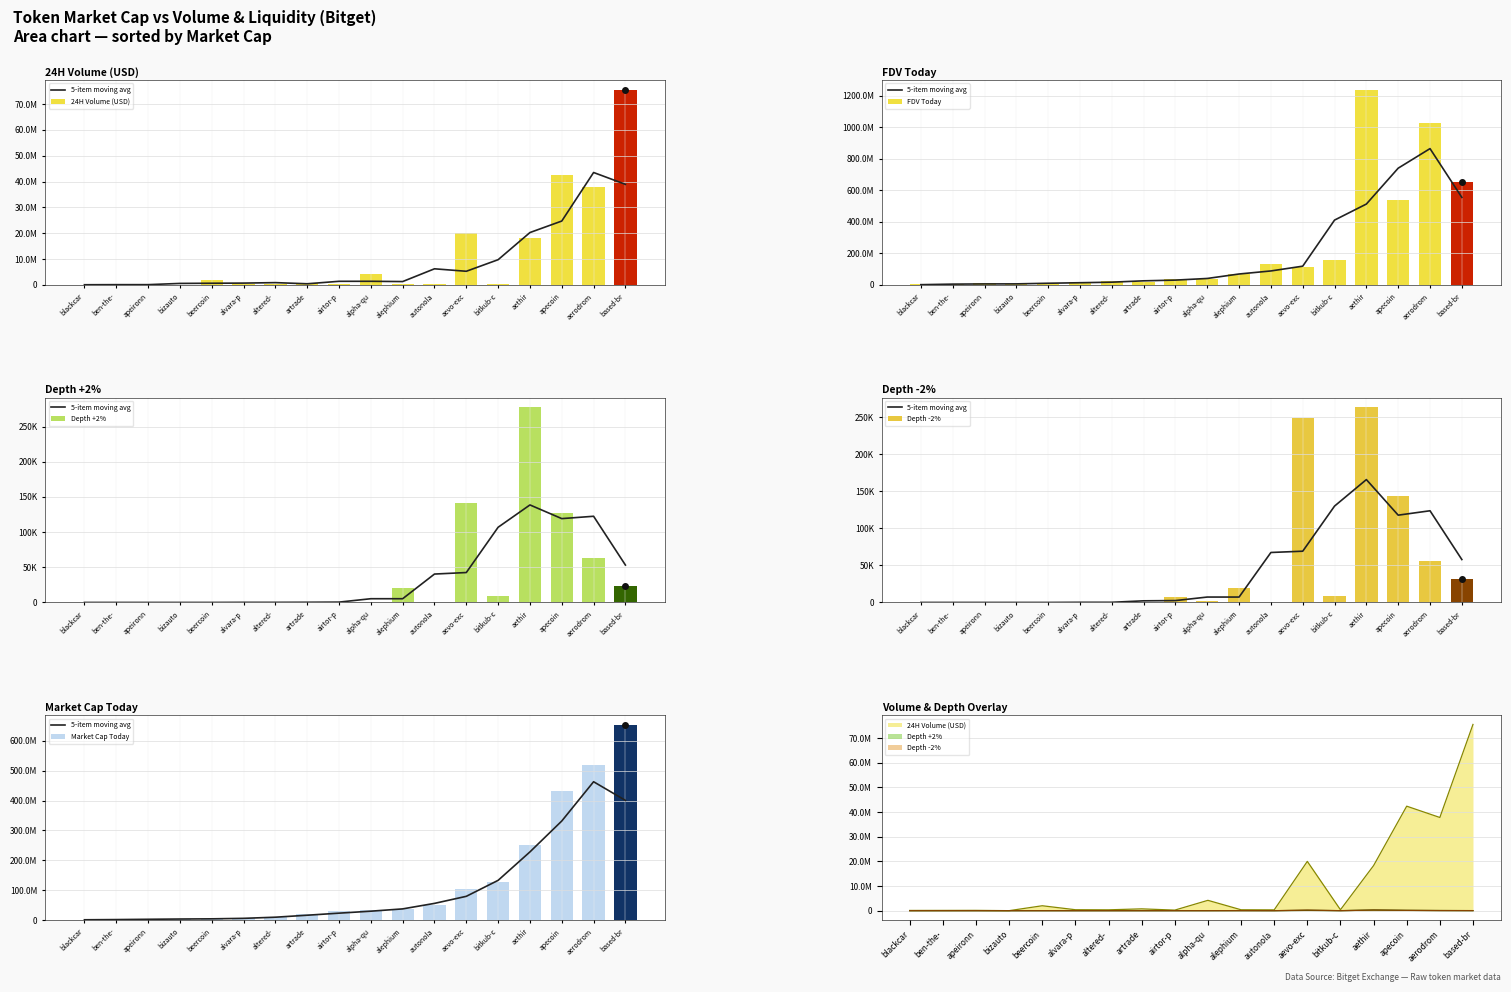

Between apecoin and autonola, which is larger?

apecoin